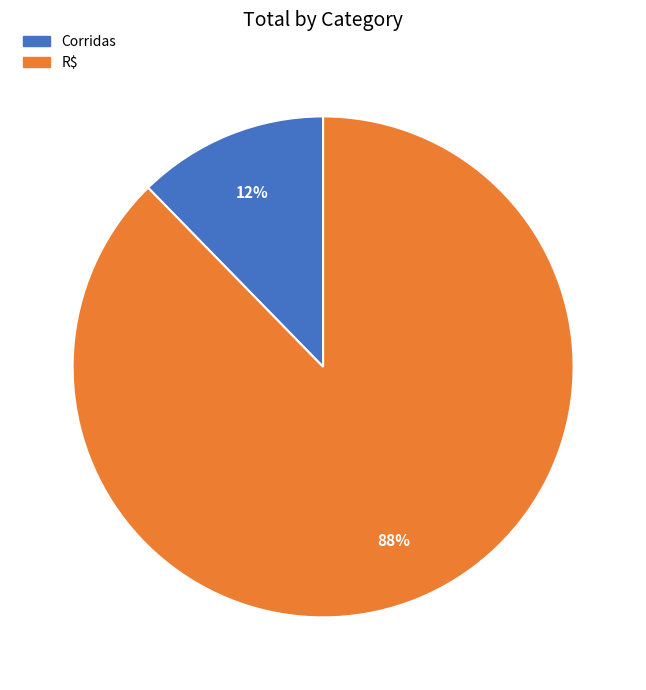

Which has a higher value, Corridas or R$?

R$